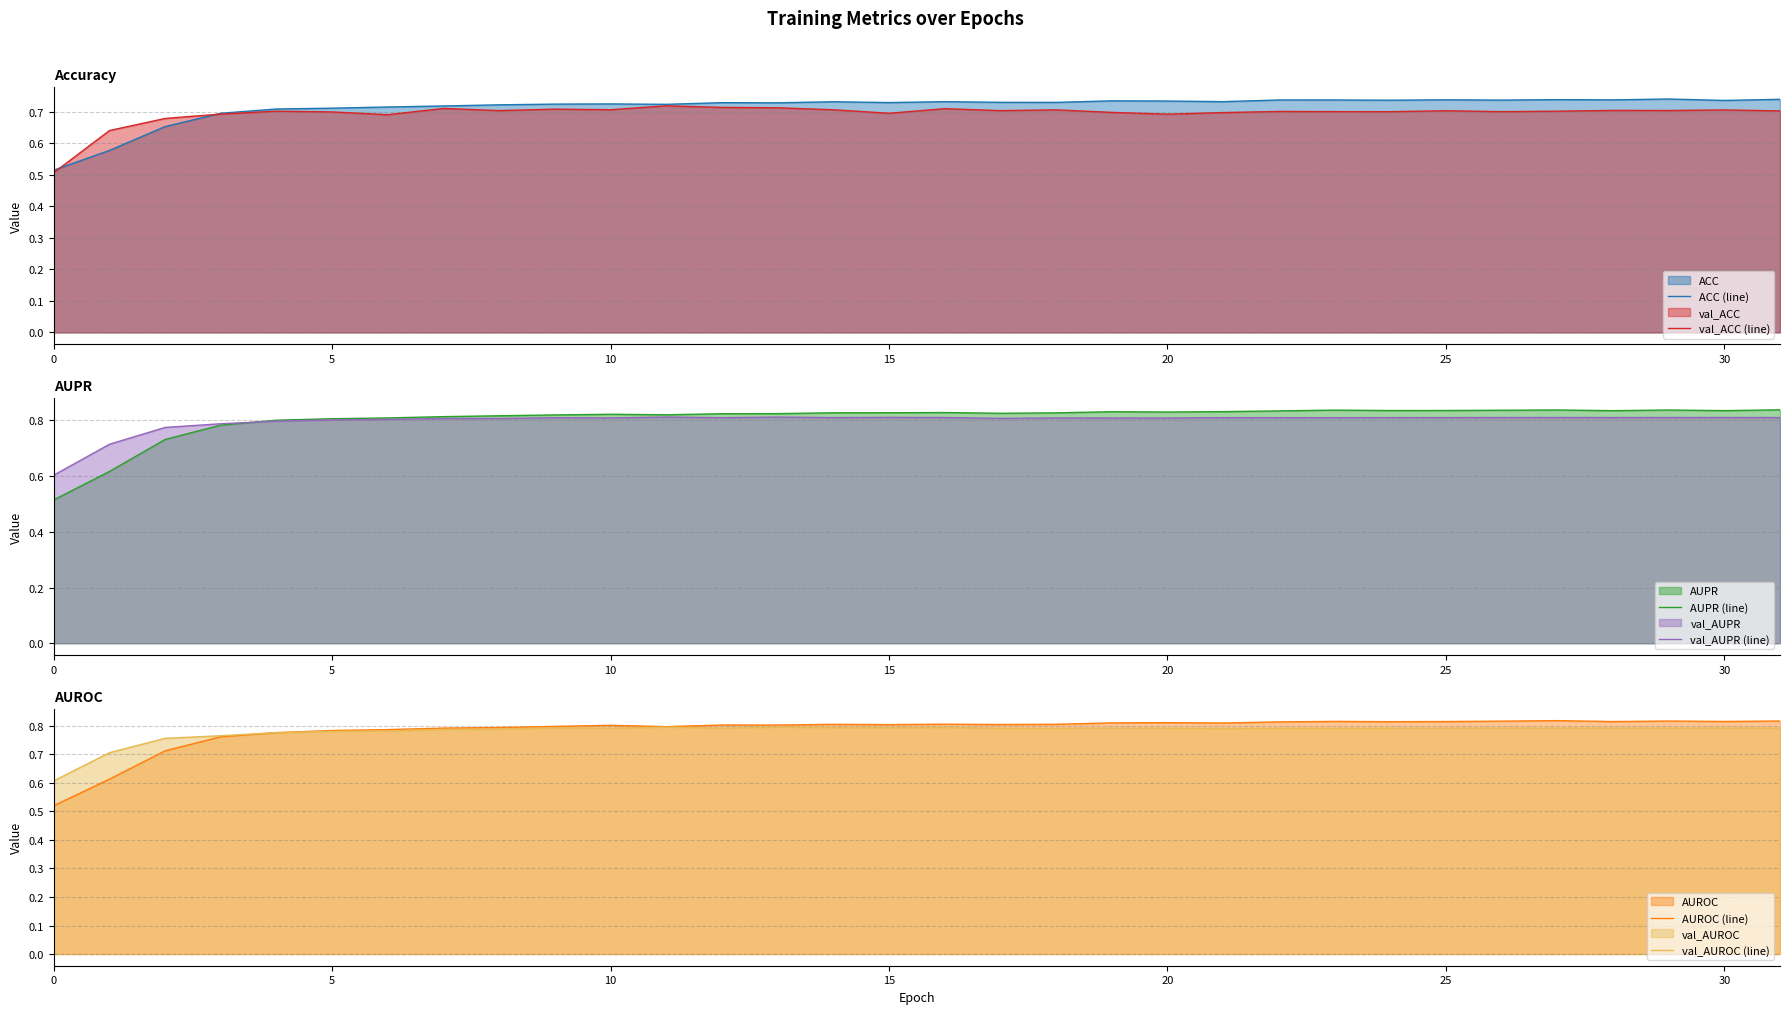

Is it true that ACC (line) equals 0.7 at 0?

False